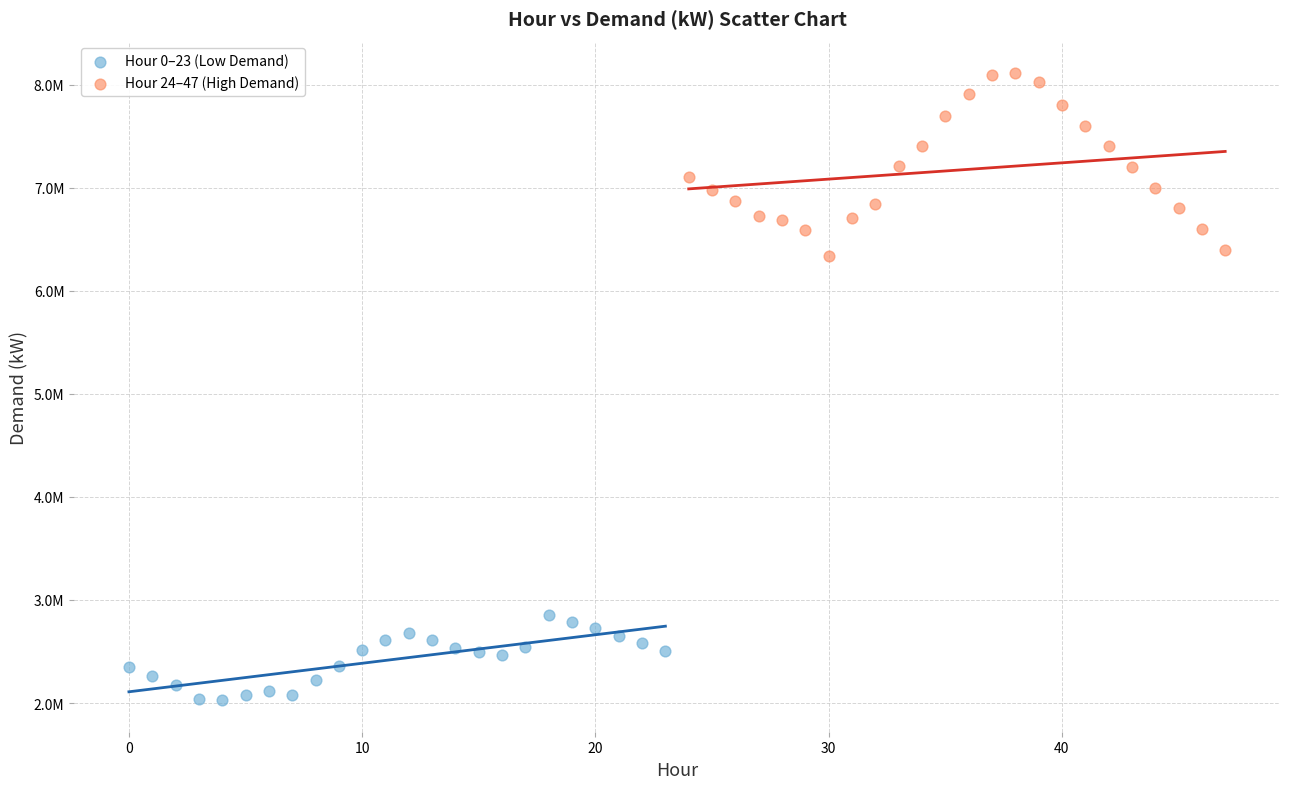

What are all the series names shown in the legend?

Hour 0–23 (Low Demand), Hour 24–47 (High Demand)